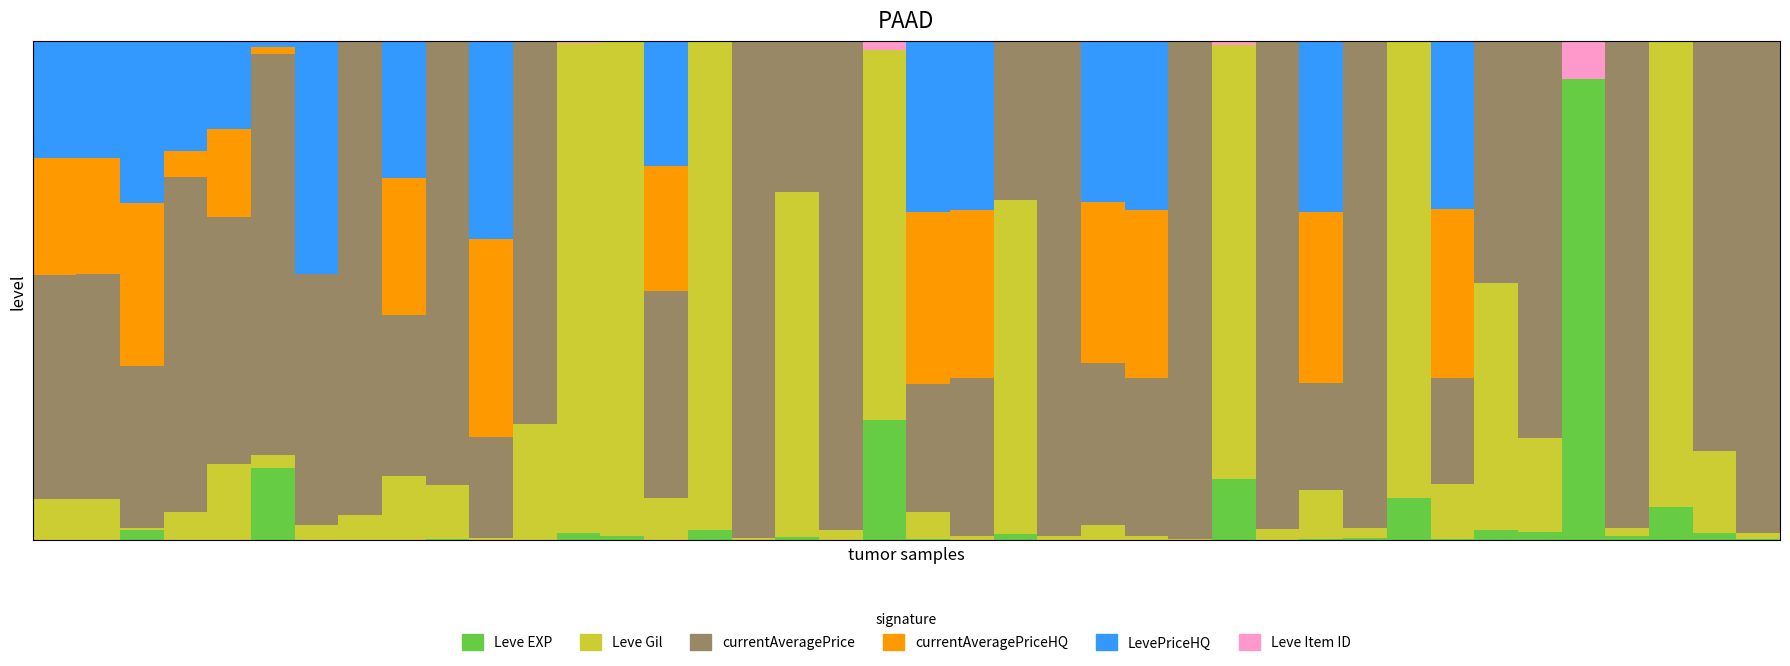

Are the bars grouped side by side (vs. stacked)?

No